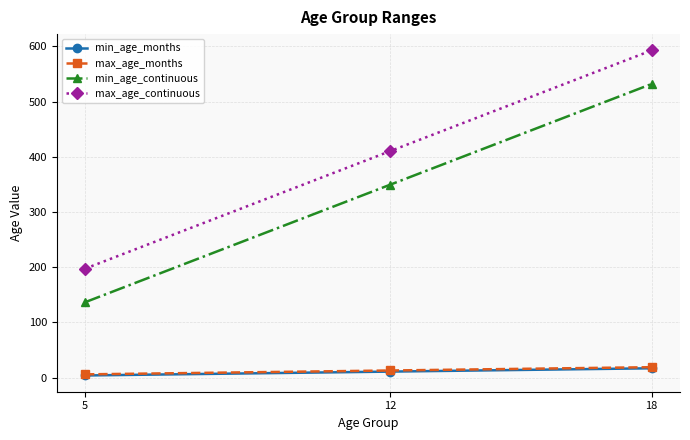

At which category is the sum across all series the highest?

18